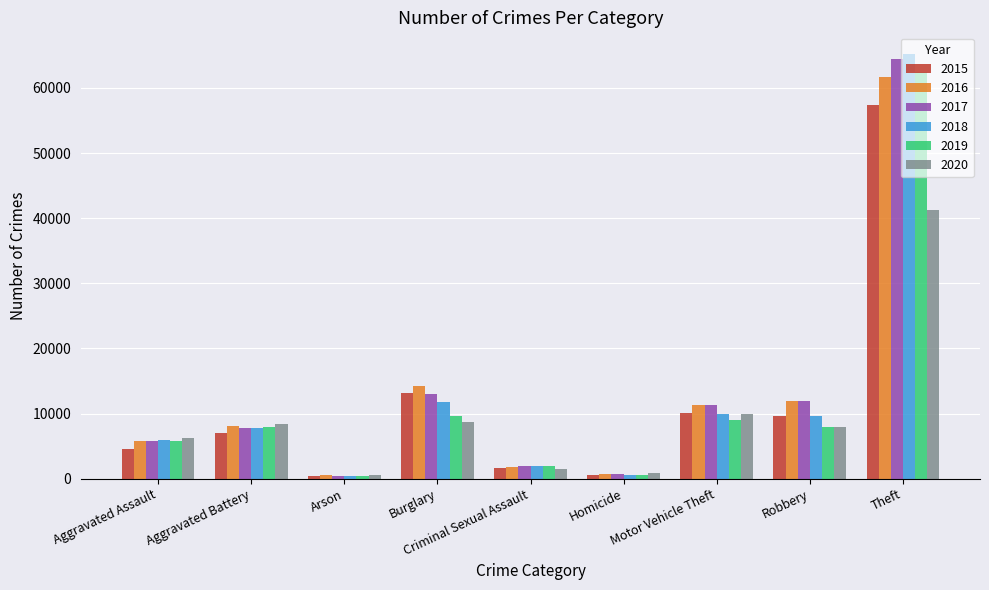

How many data points in 2017 are less than 7845?

4